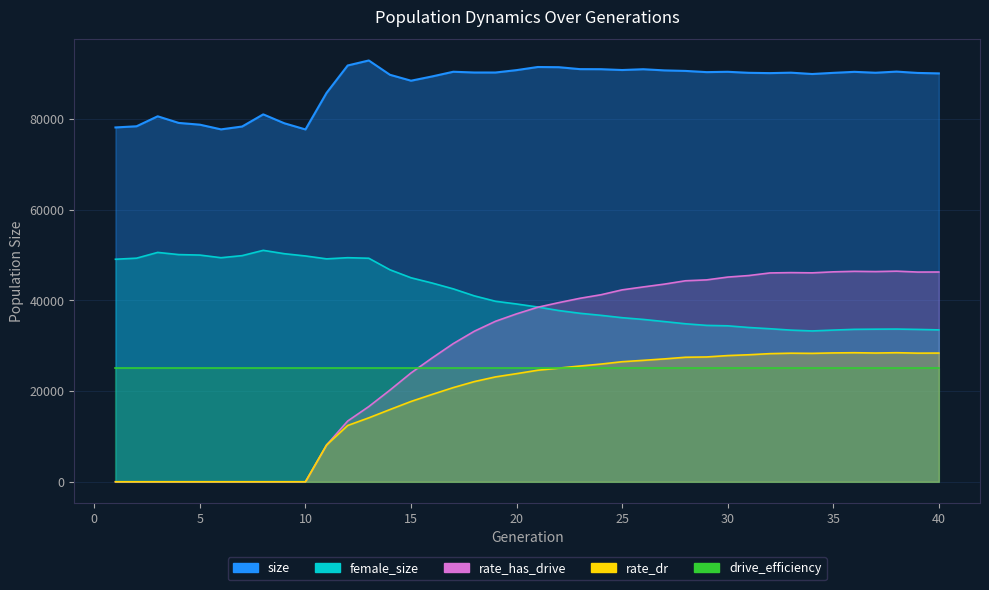

True or false: size and rate_dr cross at least once.

False